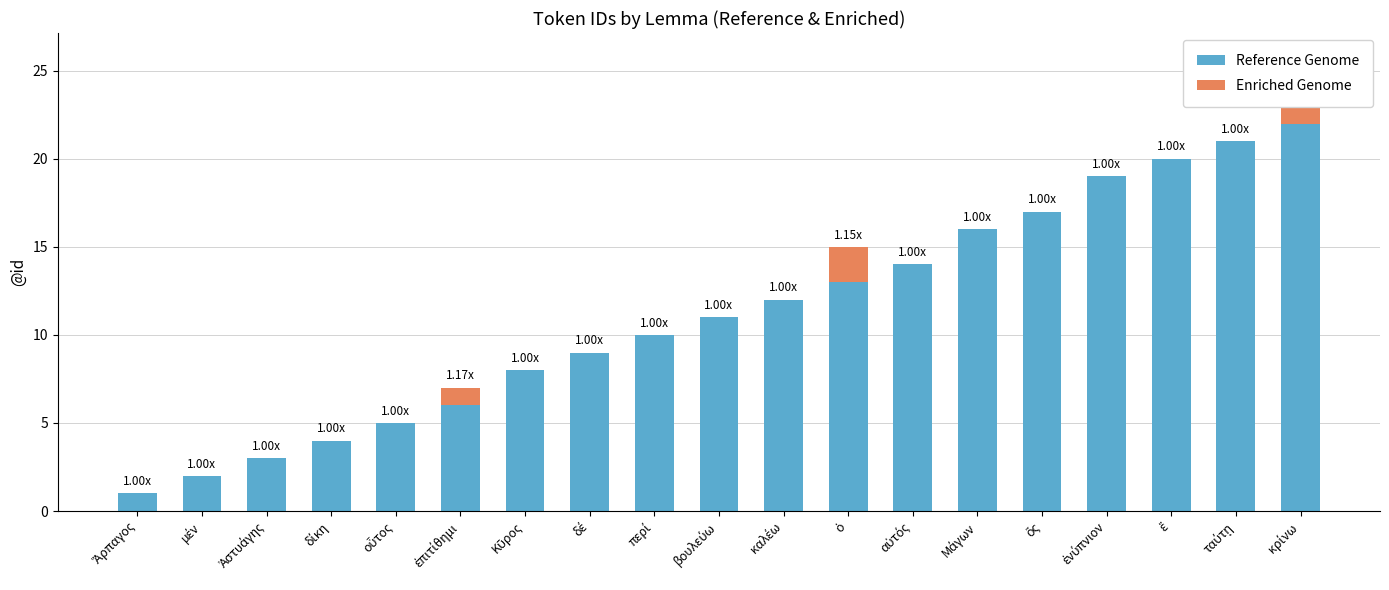

What are all the series names shown in the legend?

Reference Genome, Enriched Genome